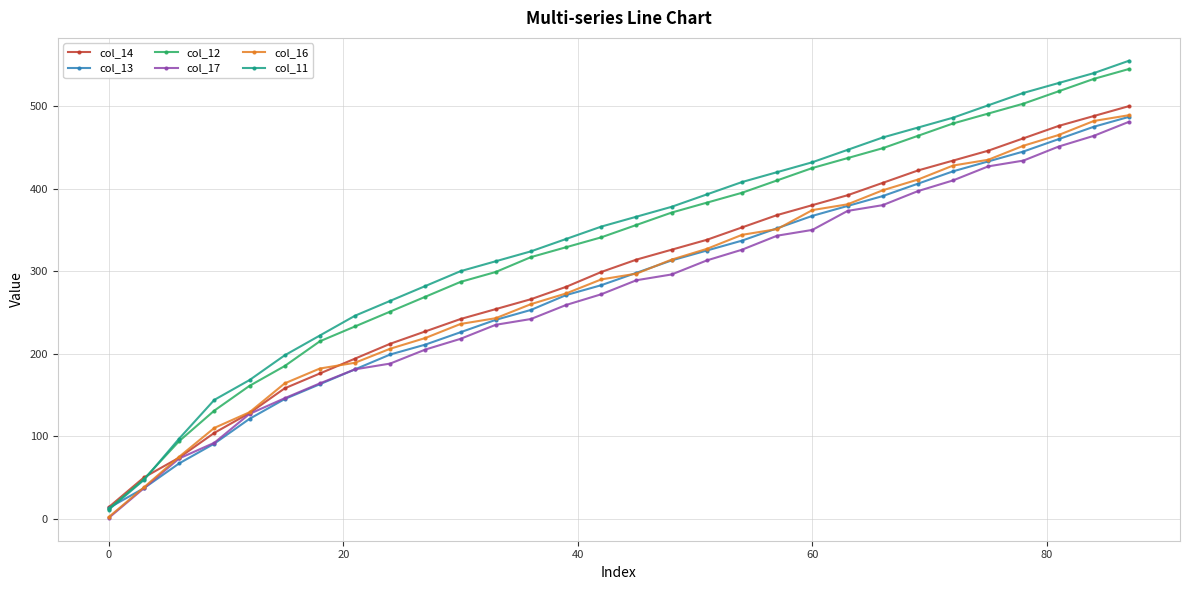

Which series has the largest range (max minus min)?

col_11